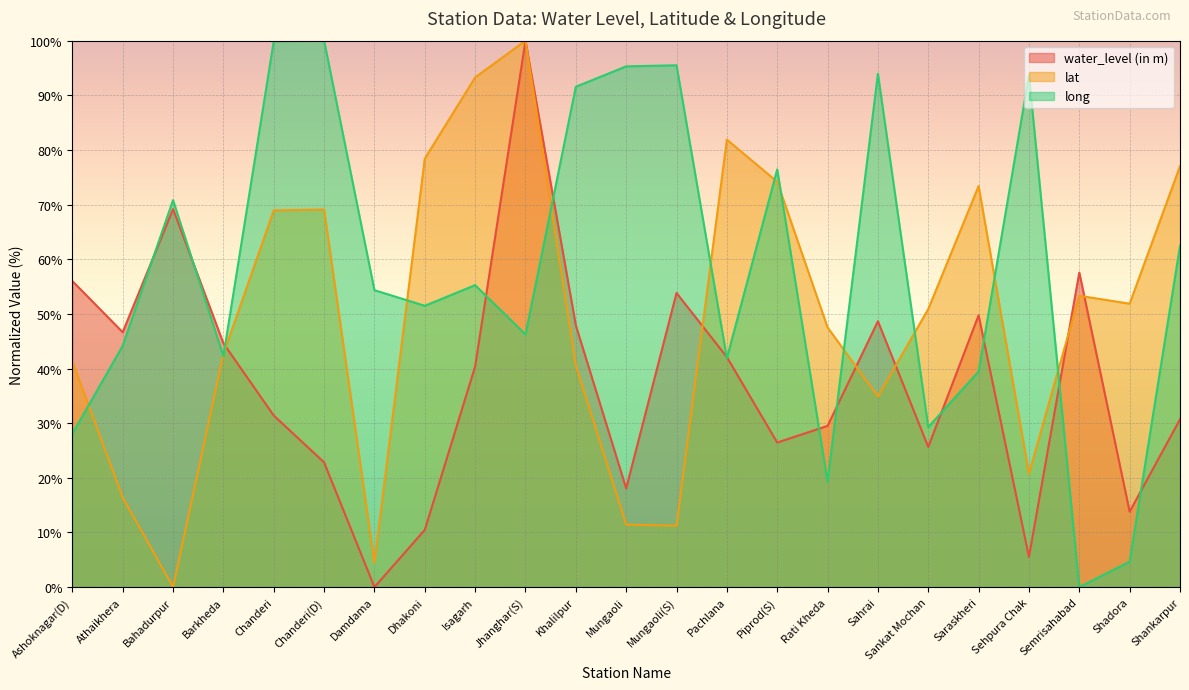

How many values in long are above zero?

22